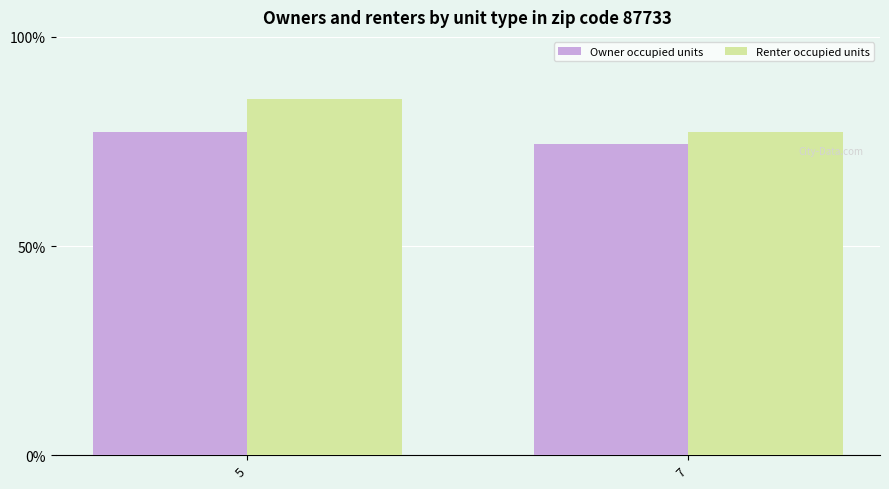

Which category has the lowest value in the Owner occupied units series?

7